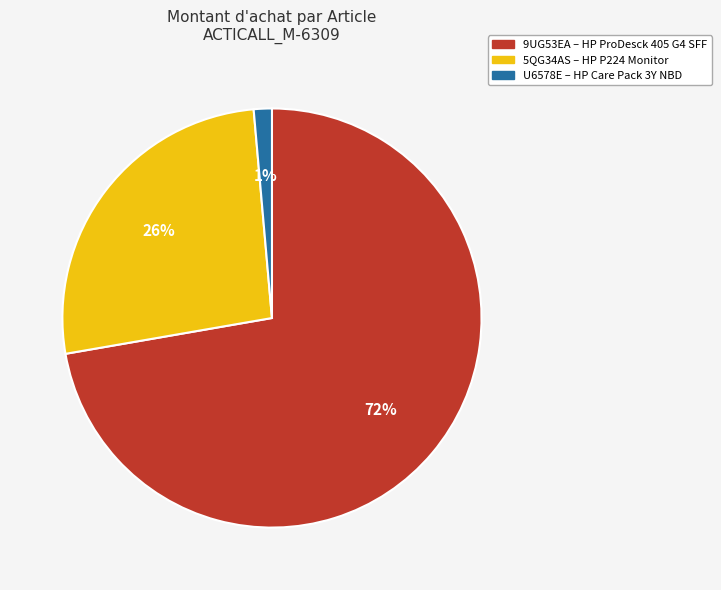

Is there a majority slice in this chart?

Yes